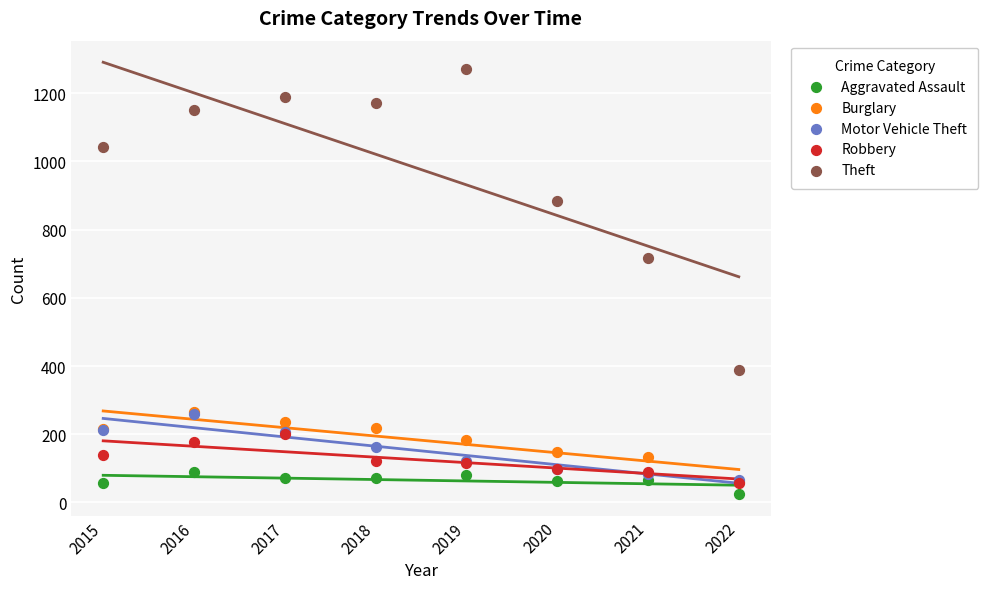

In the Theft series, what Y value is closest to 830?

884